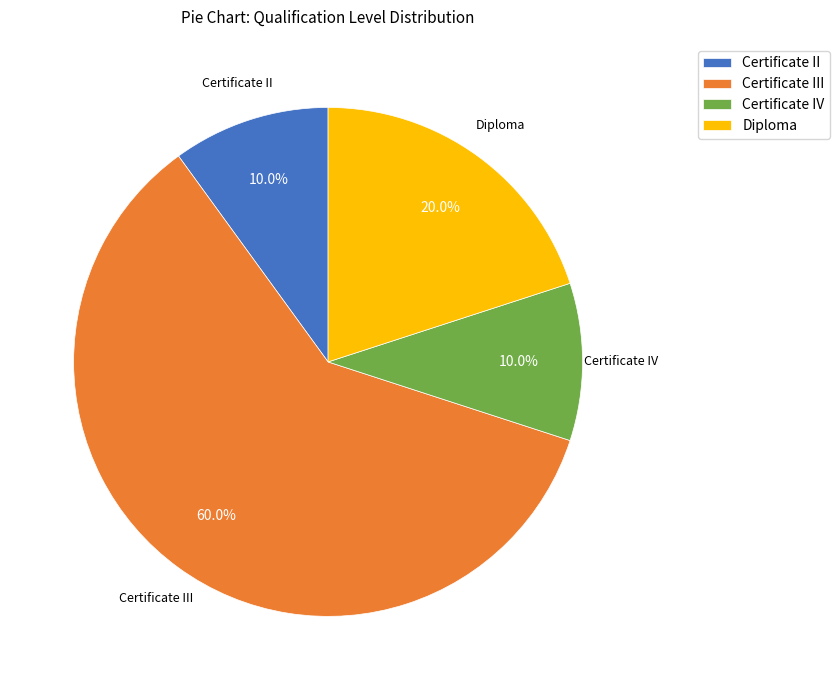

Is the sum of Certificate III and Certificate IV greater than half?

Yes